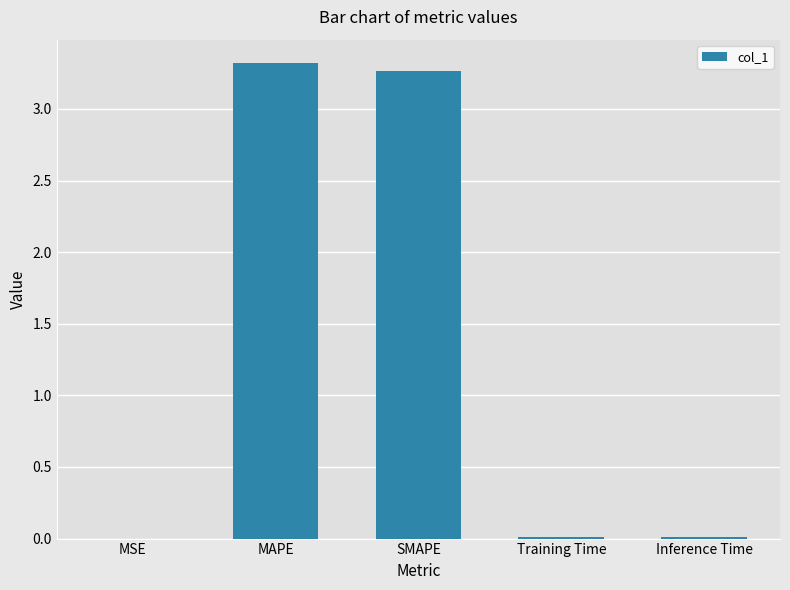

Which category has the highest value across all series?

MAPE